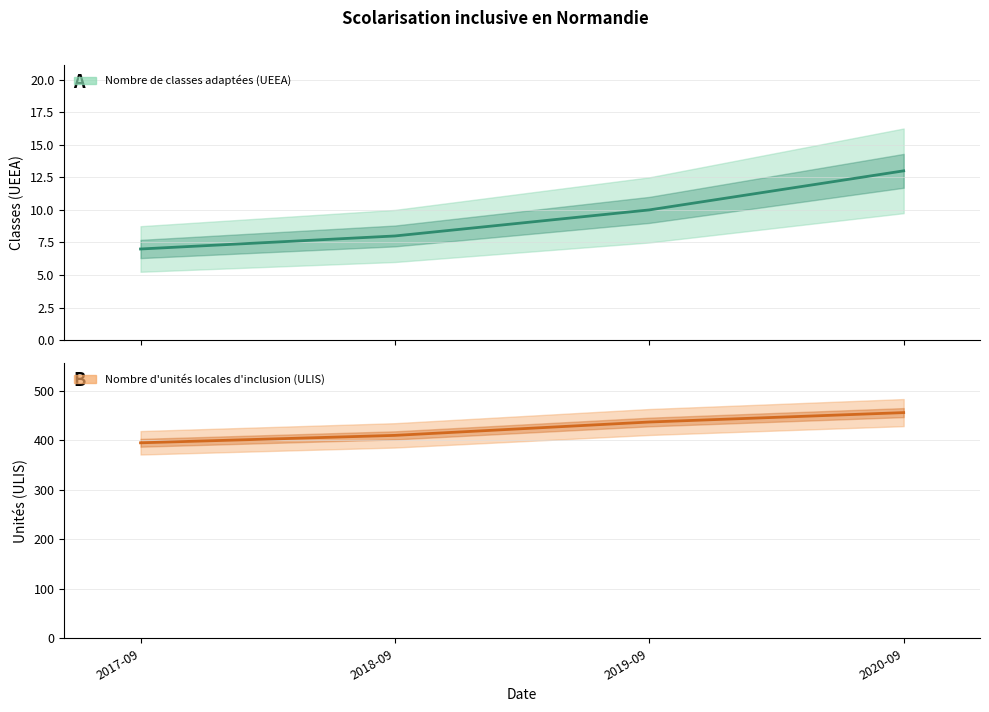

Rank the series at 2017-09 from lowest to highest value.

Nombre de classes adaptées (UEEA), Nombre d'unités locales d'inclusion (ULIS)